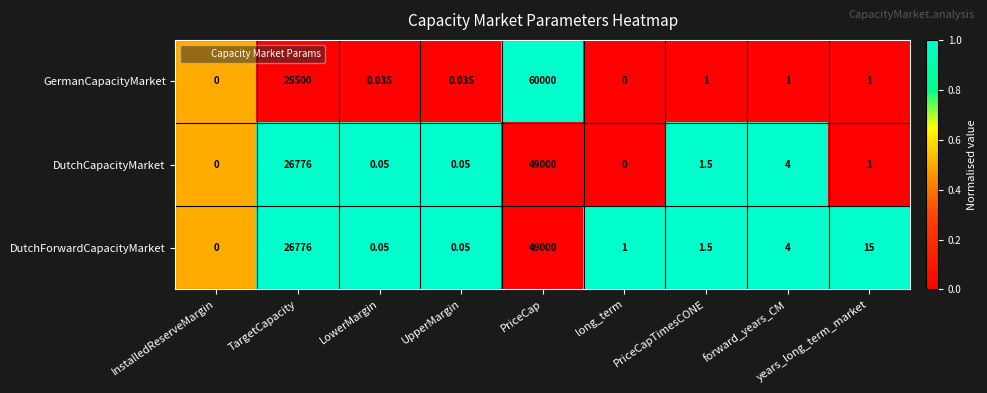

Which category has the highest value across all series?

PriceCap